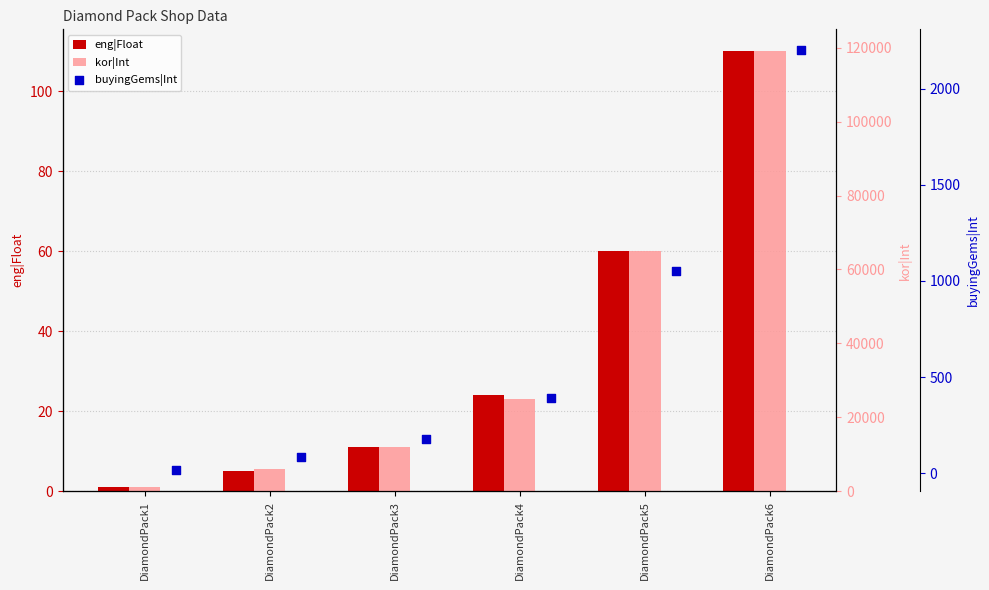

Which series reaches the minimum Y coordinate?

eng|Float